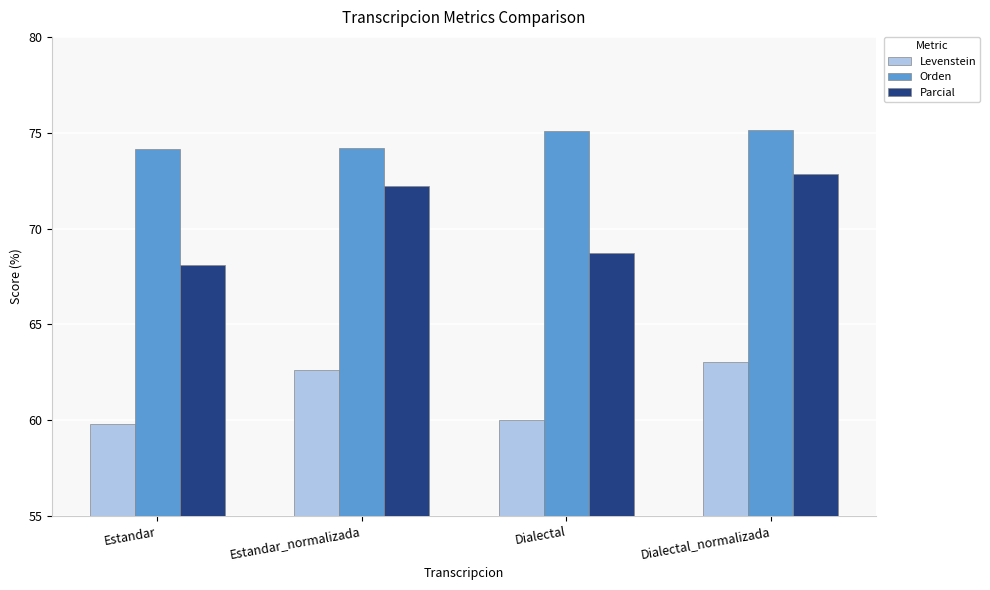

The Orden series shows 118.0 at Dialectal_normalizada. True or false?

False